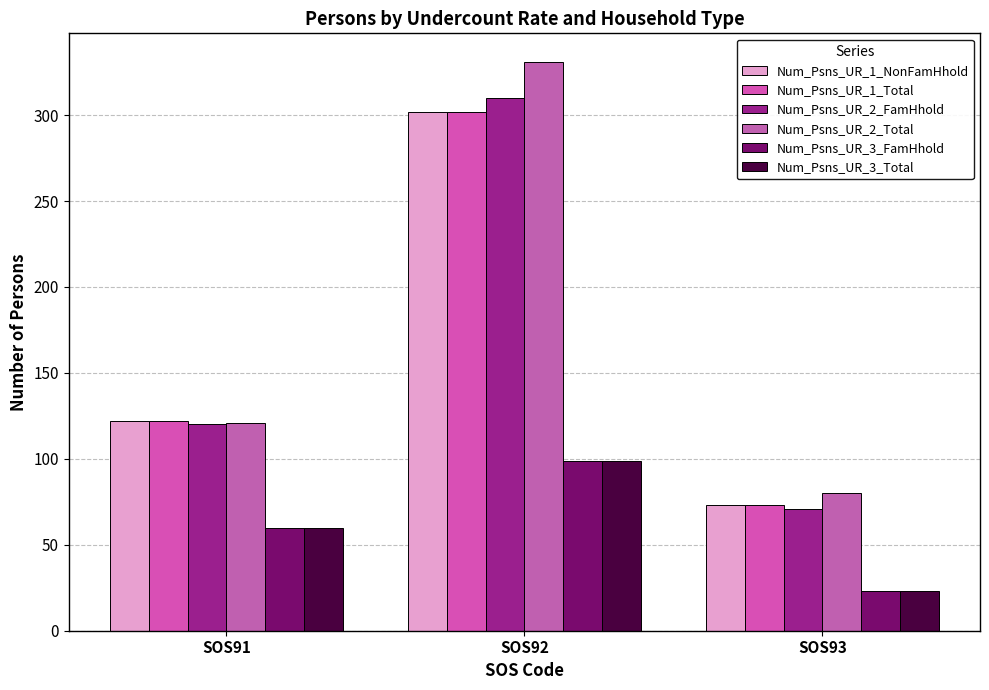

Rank the series by their maximum value, from lowest to highest.

Num_Psns_UR_3_FamHhold, Num_Psns_UR_3_Total, Num_Psns_UR_1_NonFamHhold, Num_Psns_UR_1_Total, Num_Psns_UR_2_FamHhold, Num_Psns_UR_2_Total